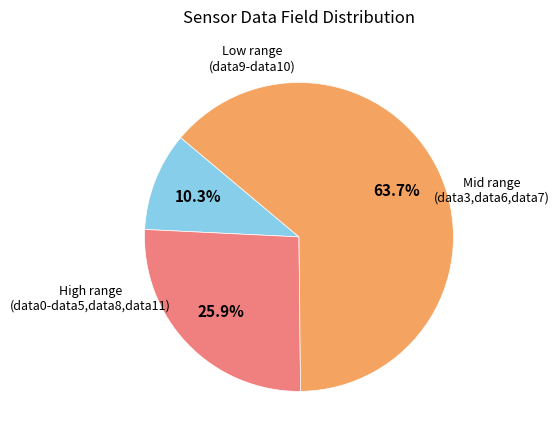

Count the number of slices in the pie.

3